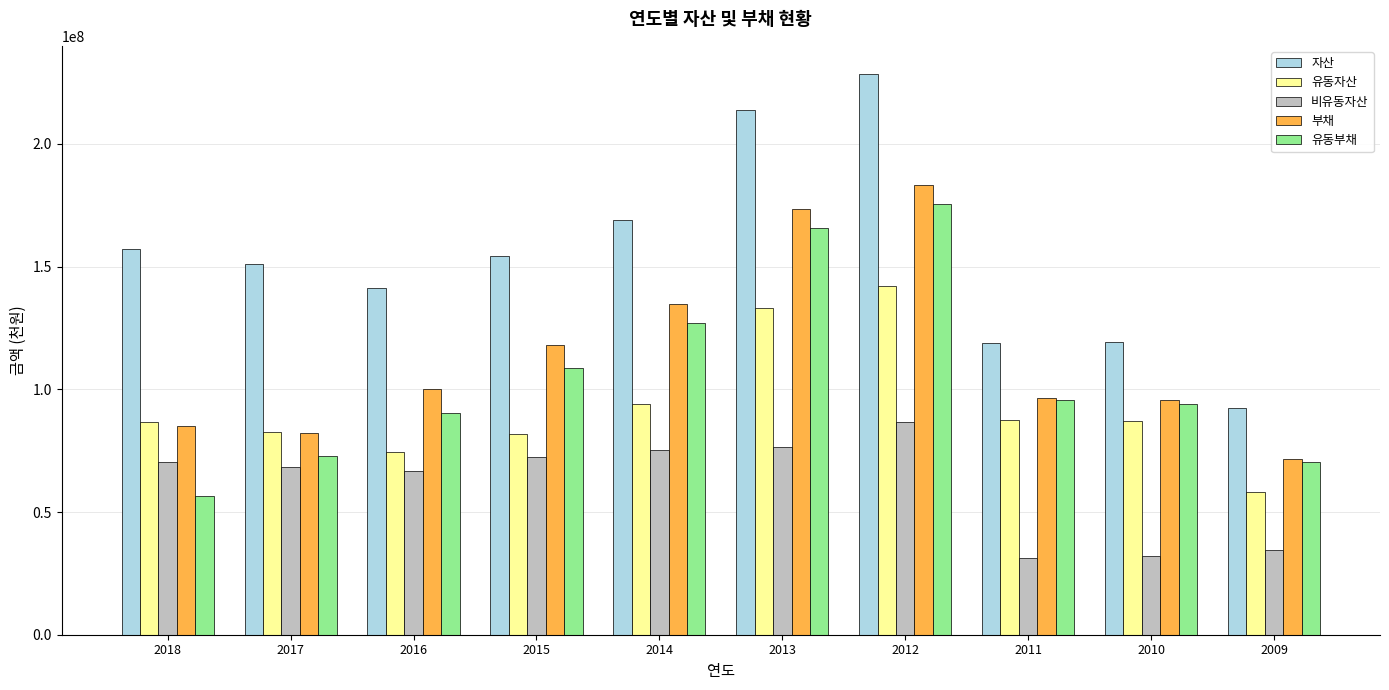

The value of 유동자산 at 2014 is 93861834. True or false?

True